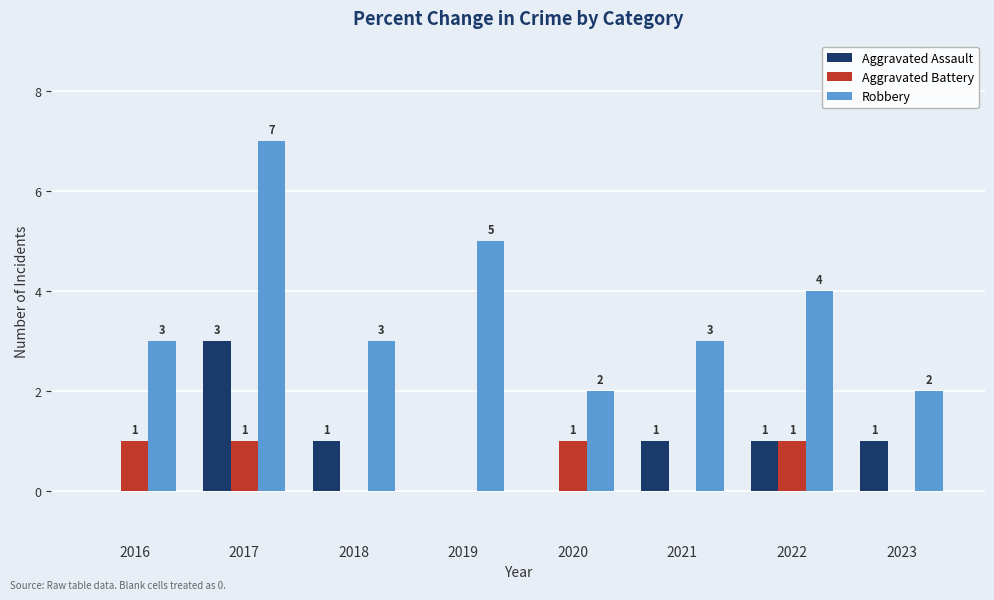

Between 2017 and 2020, which series saw the biggest shift?

Robbery